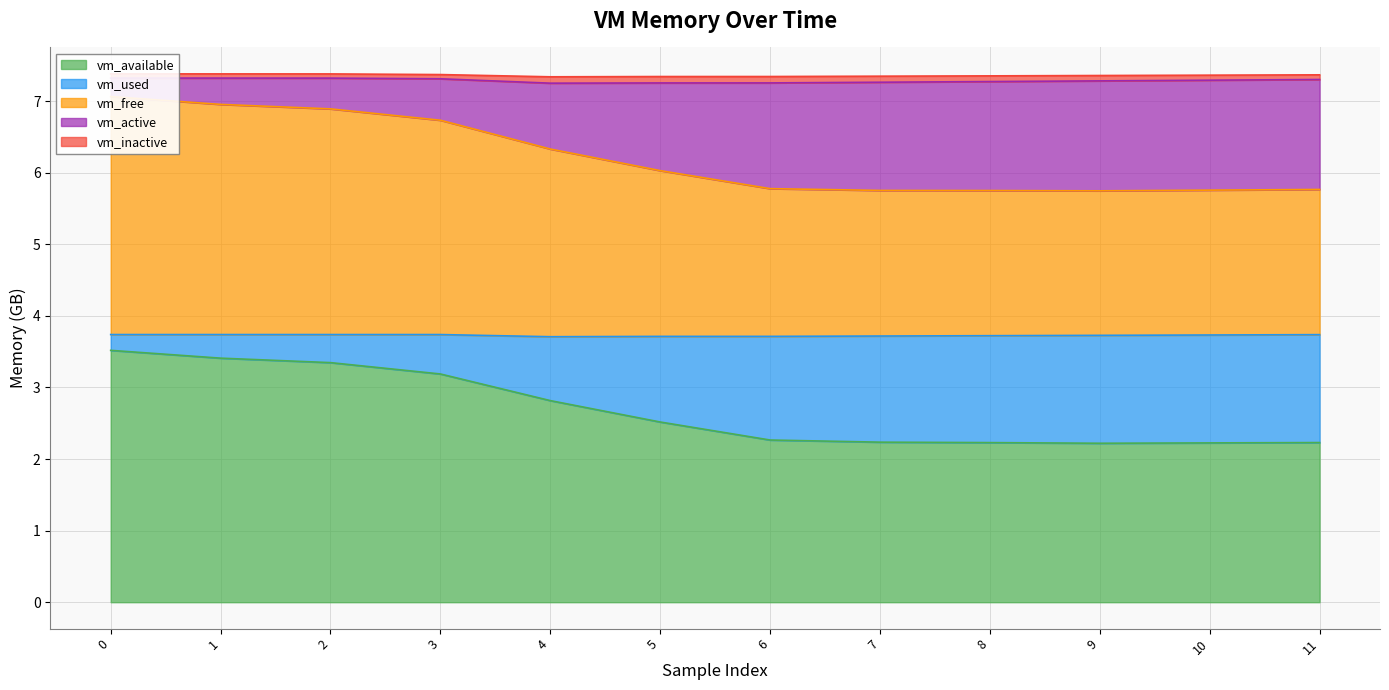

Between 4 and 8, which series saw the biggest shift?

vm_available